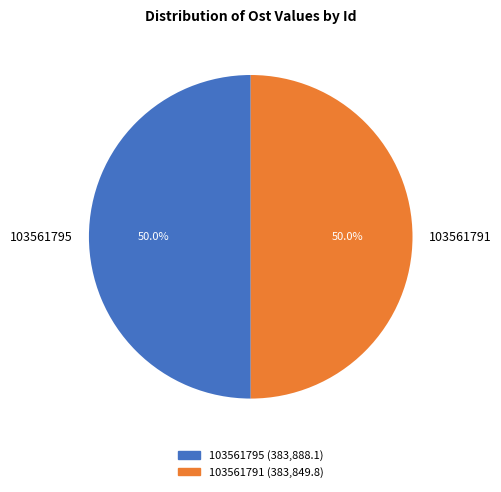

Combined, do 103561791 and 103561795 account for over 50%?

Yes